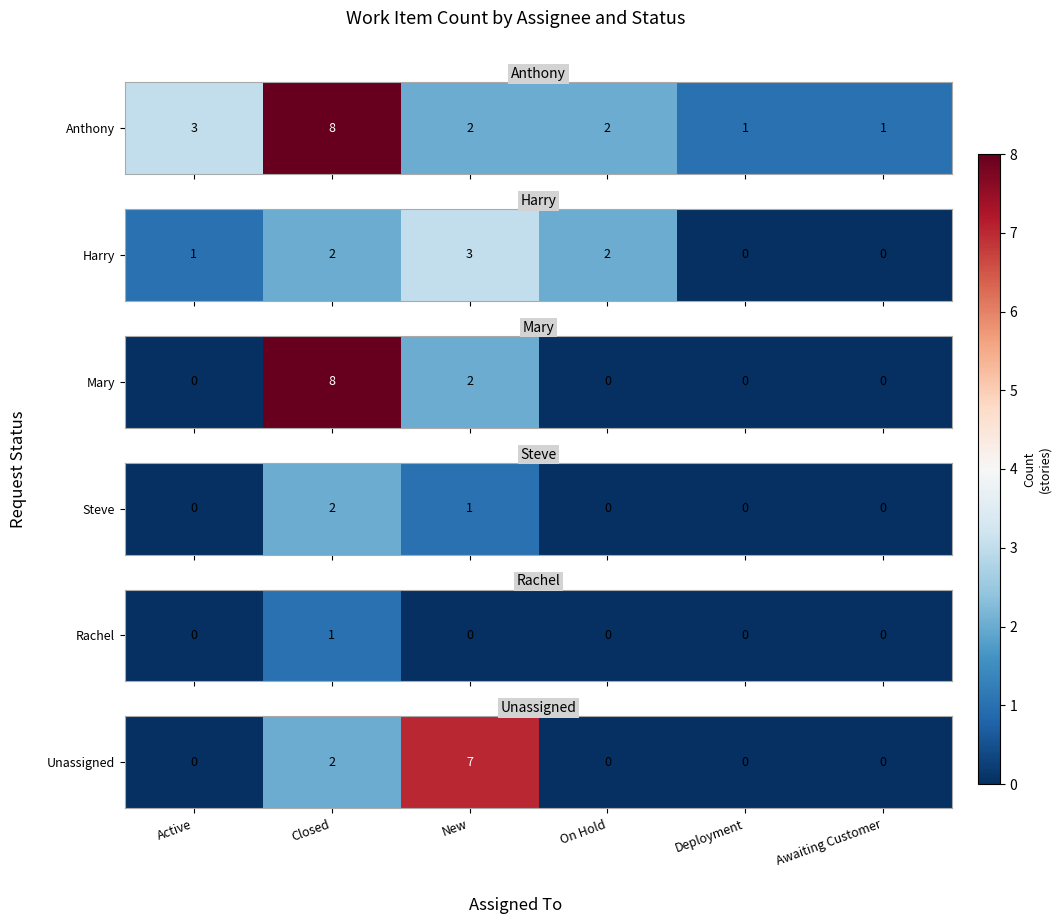

True or false: the data shows -2 at Deployment.

False